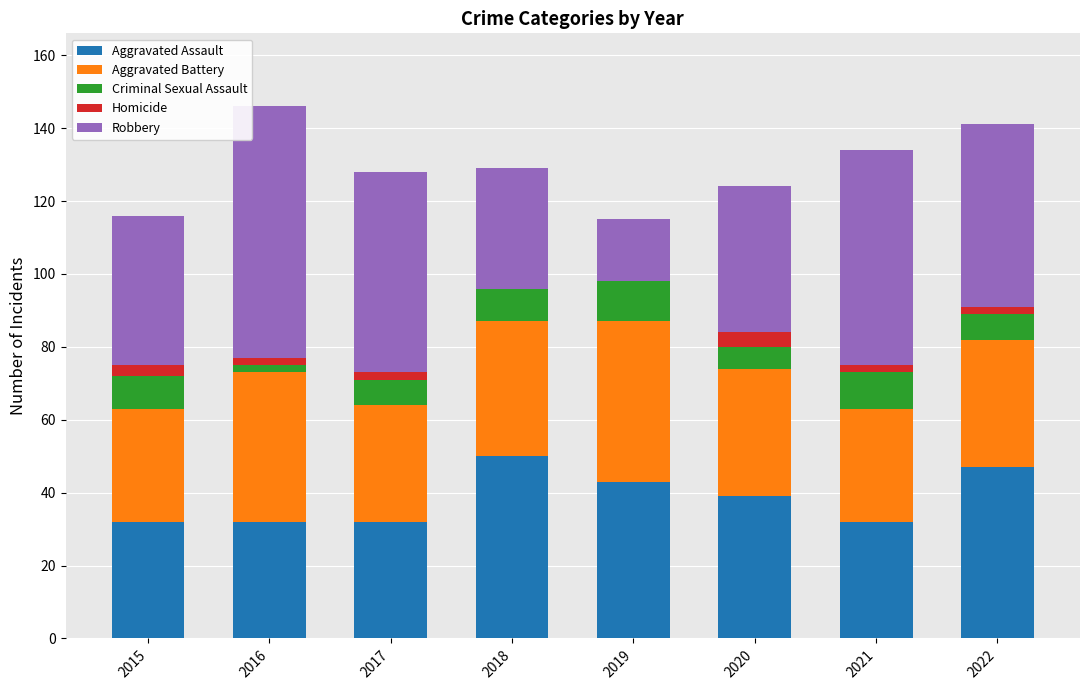

Are the bars horizontal?

No